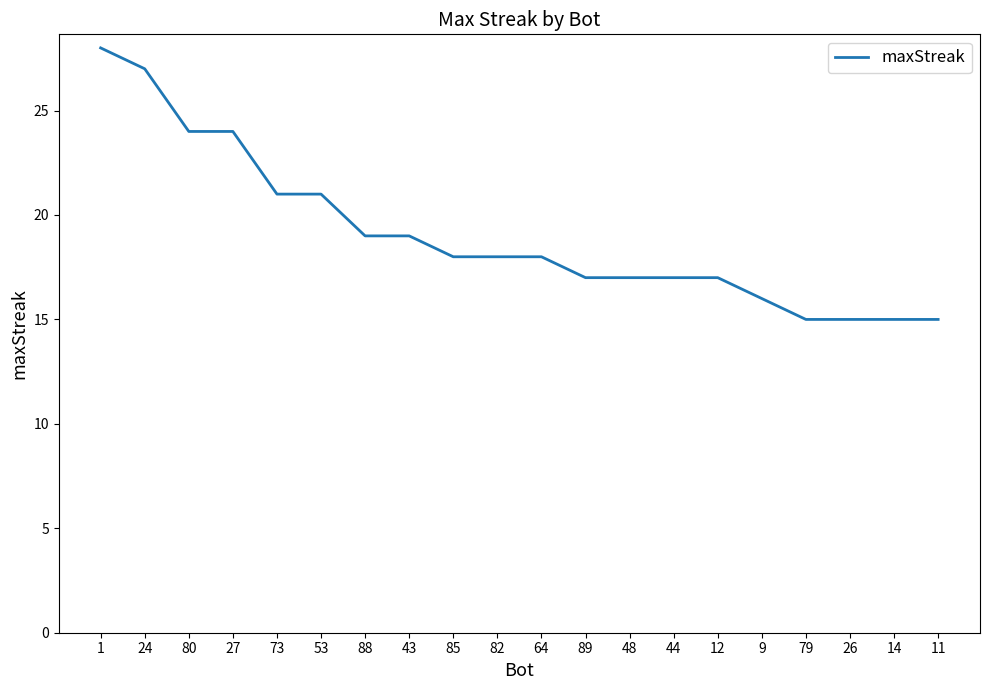

What is the difference between the maximum and second lowest values?

13